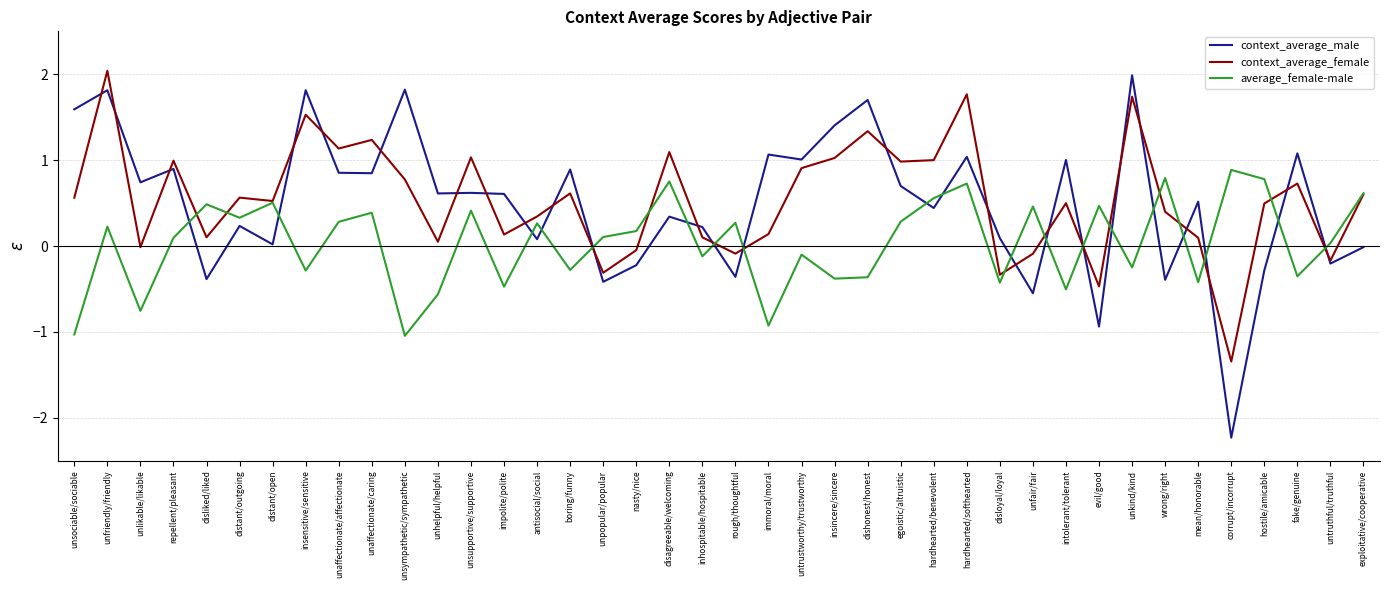

Is it true that average_female-male equals 0.2 at unaffectionate/caring?

False